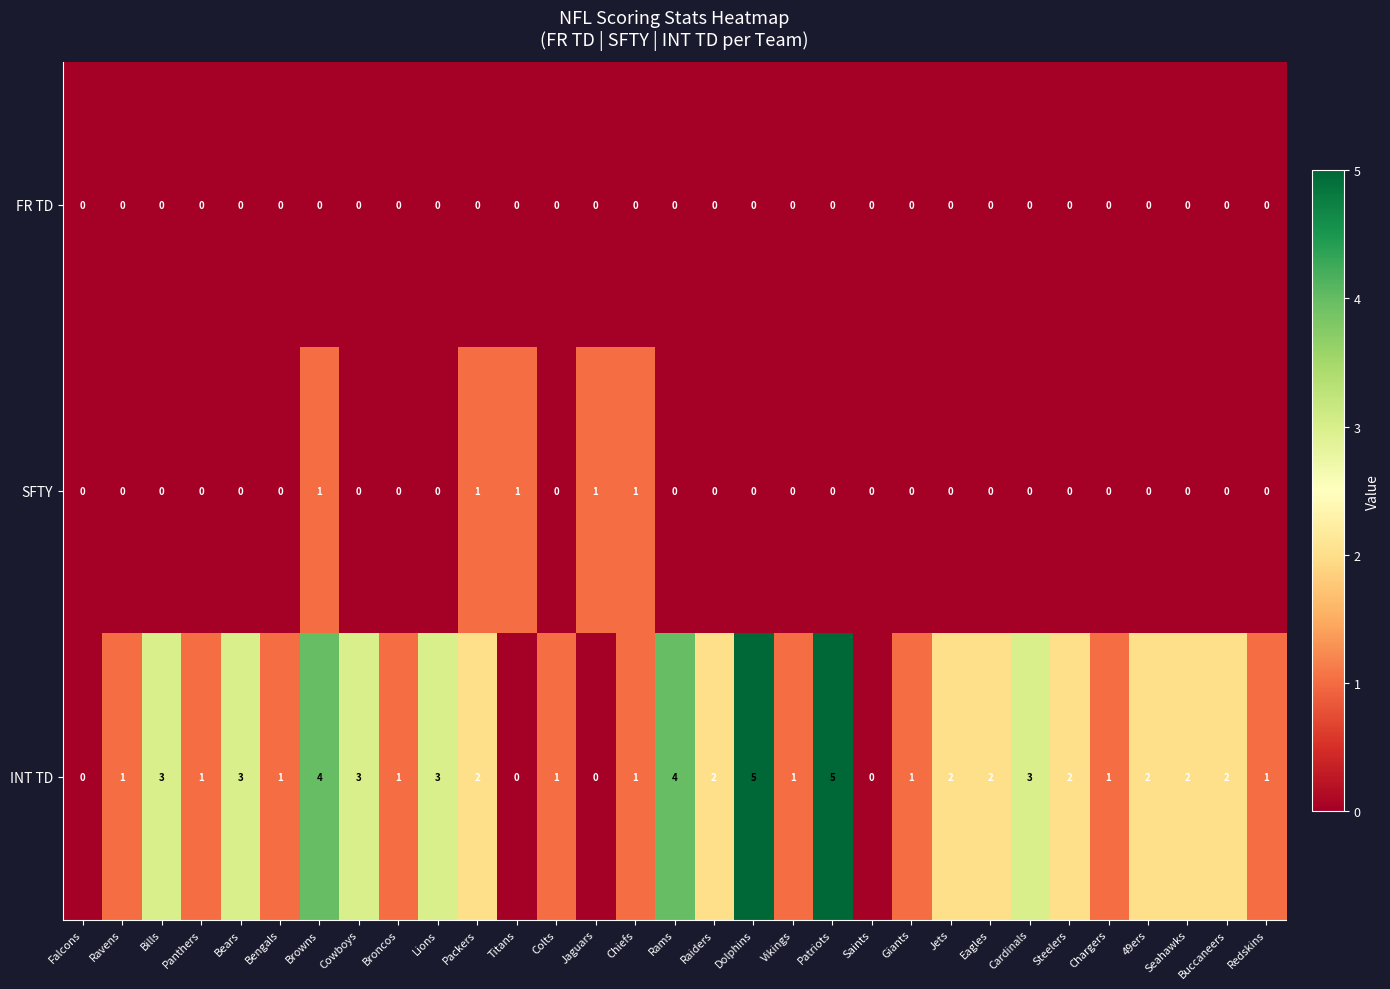

List the series in order of their peak value, highest first.

INT TD, SFTY, FR TD